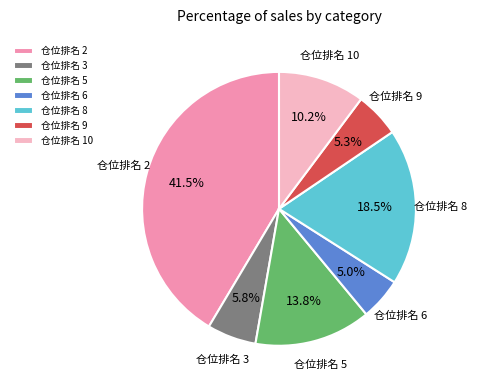

Between 仓位排名 2 and 仓位排名 6, which is larger?

仓位排名 2